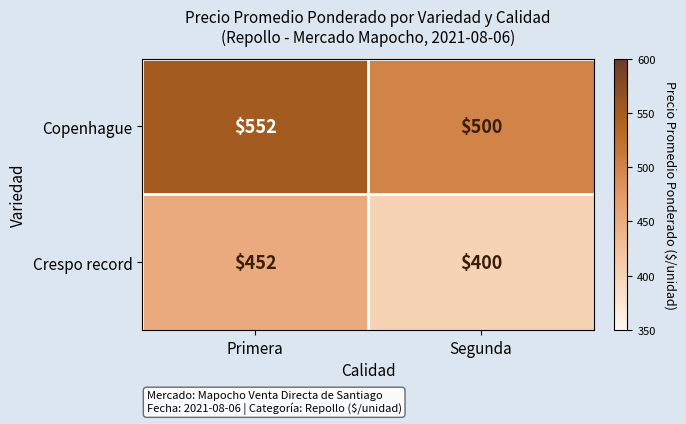

Which category has the lowest value across all series?

Segunda